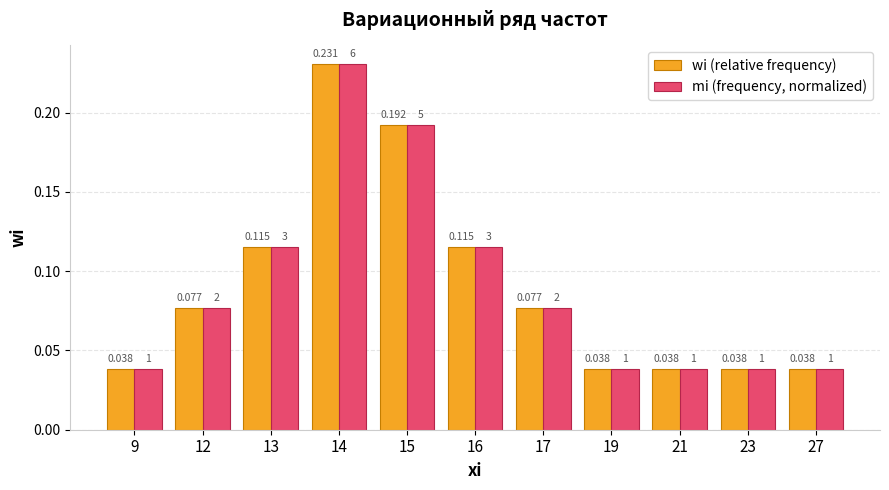

Is the value of wi (relative frequency) at 9 greater than the value of mi (frequency, normalized) at 17?

No